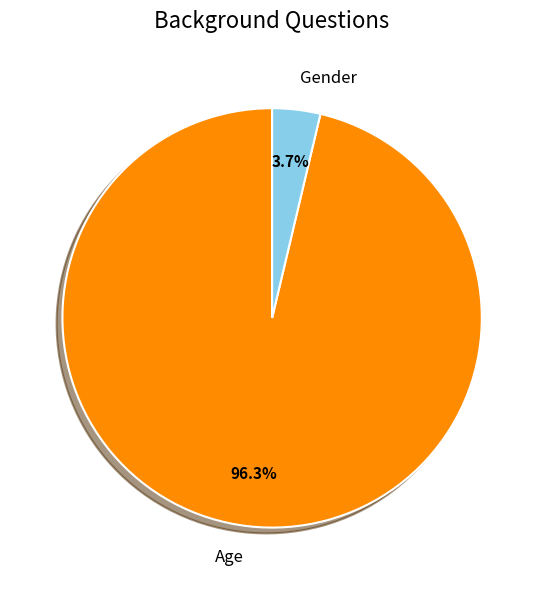

Which has a higher value, Age or Gender?

Age